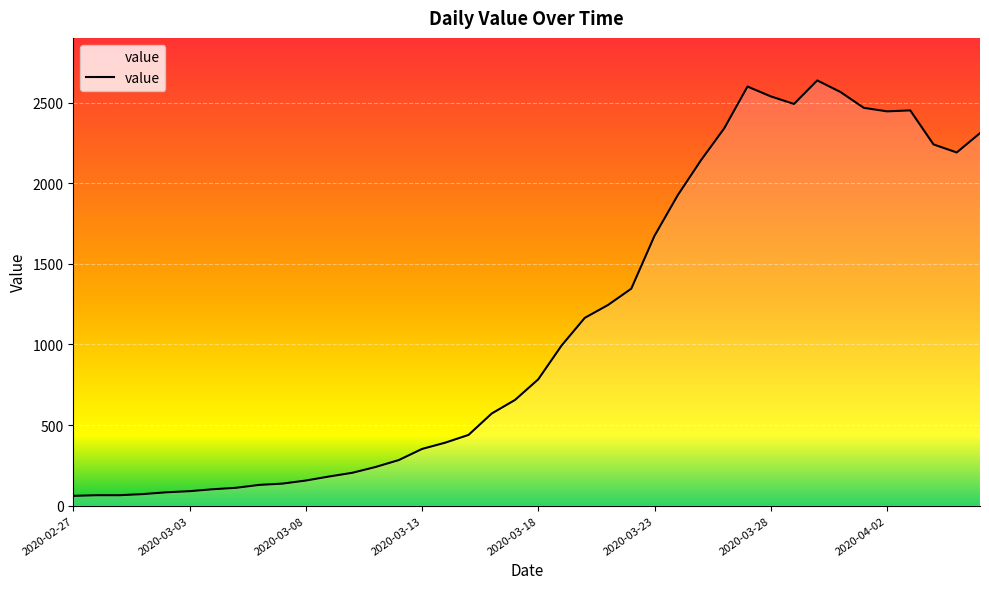

What is the difference between the maximum and minimum values?

2577